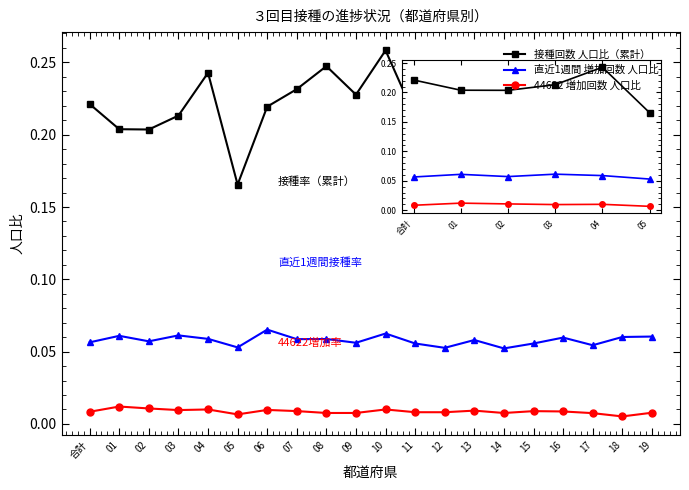

Which series has the largest total across all categories?

接種回数 人口比（累計）